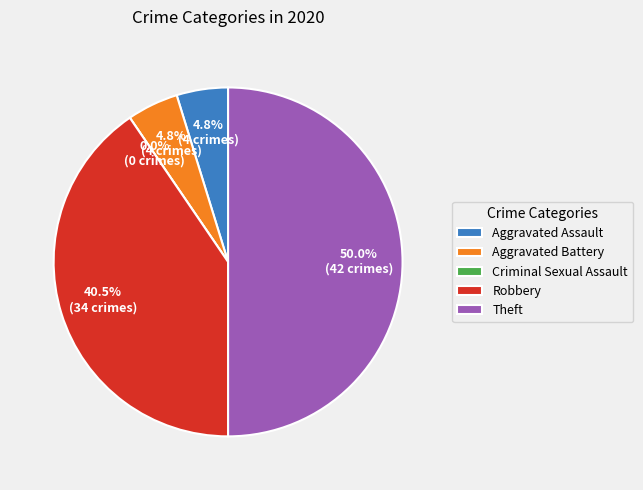

Does any single category account for the majority?

No